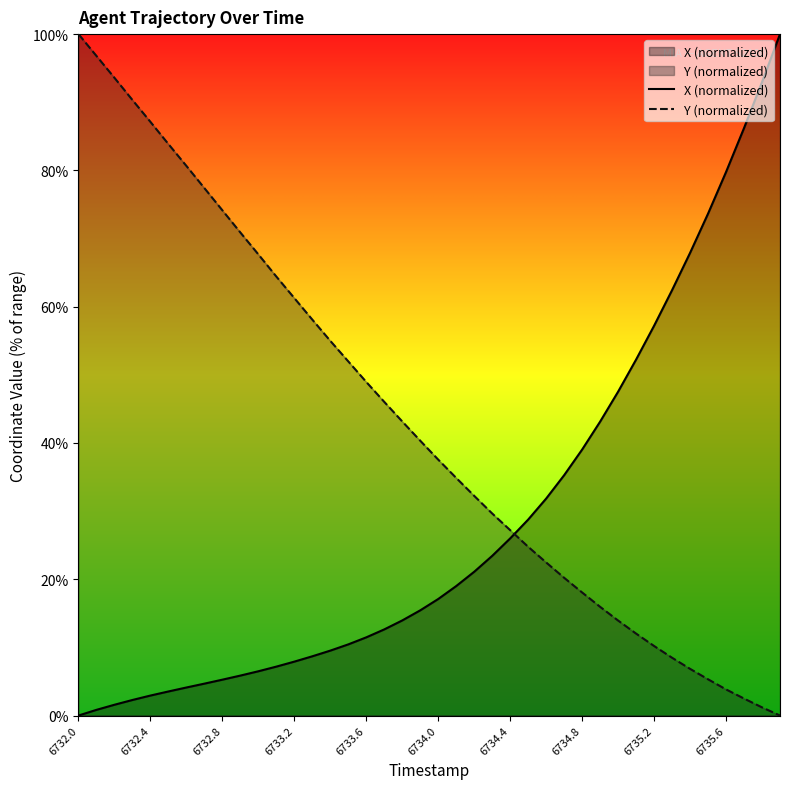

List the series in order of their overall mean, highest first.

Y (normalized), X (normalized)